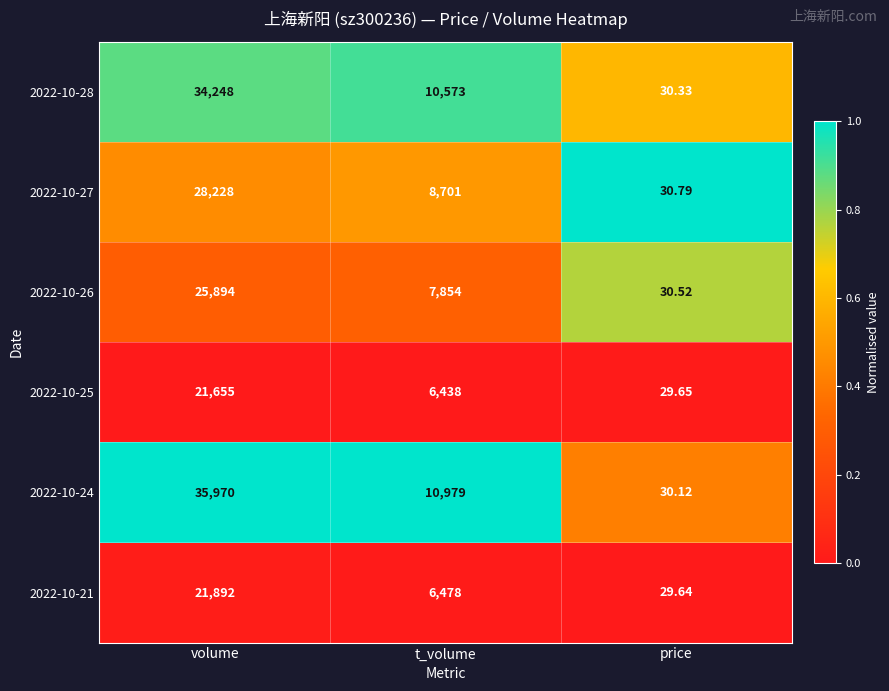

Rank the series by their maximum value, from lowest to highest.

2022-10-25, 2022-10-21, 2022-10-26, 2022-10-27, 2022-10-28, 2022-10-24